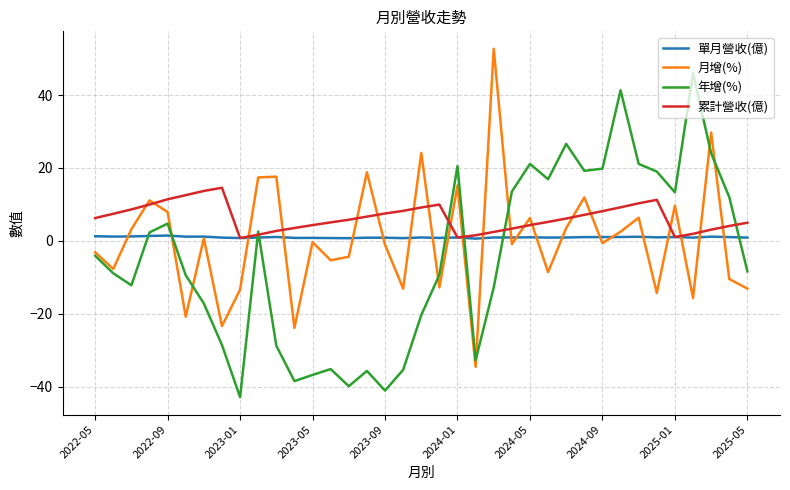

In 累計營收(億), how many points are lower than both neighbors (excluding endpoints)?

3